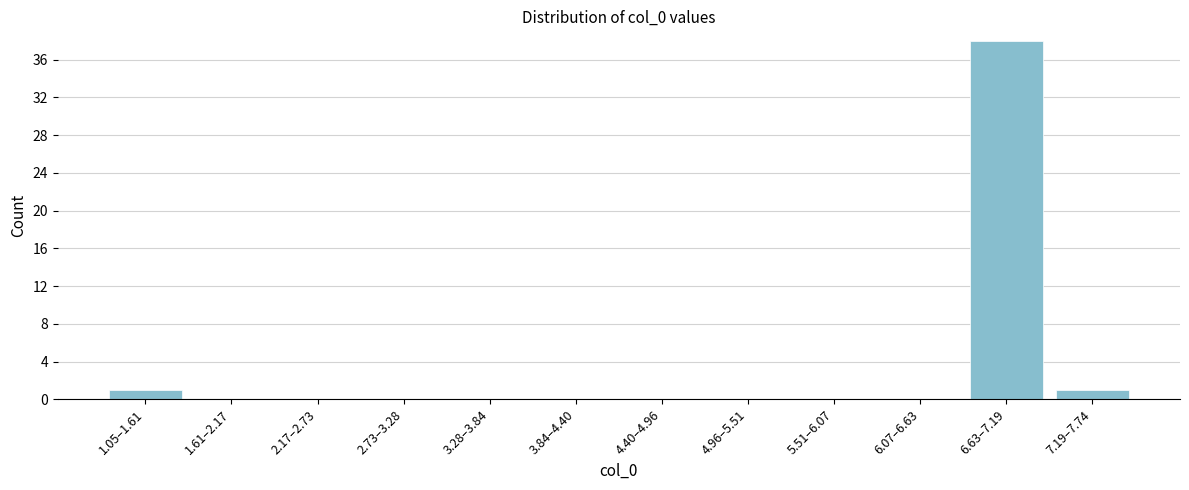

Reading right to left, extract all data points from this chart.

7.19–7.74=1	6.63–7.19=38	6.07–6.63=0	5.51–6.07=0	4.96–5.51=0	4.40–4.96=0	3.84–4.40=0	3.28–3.84=0	2.73–3.28=0	2.17–2.73=0	1.61–2.17=0	1.05–1.61=1